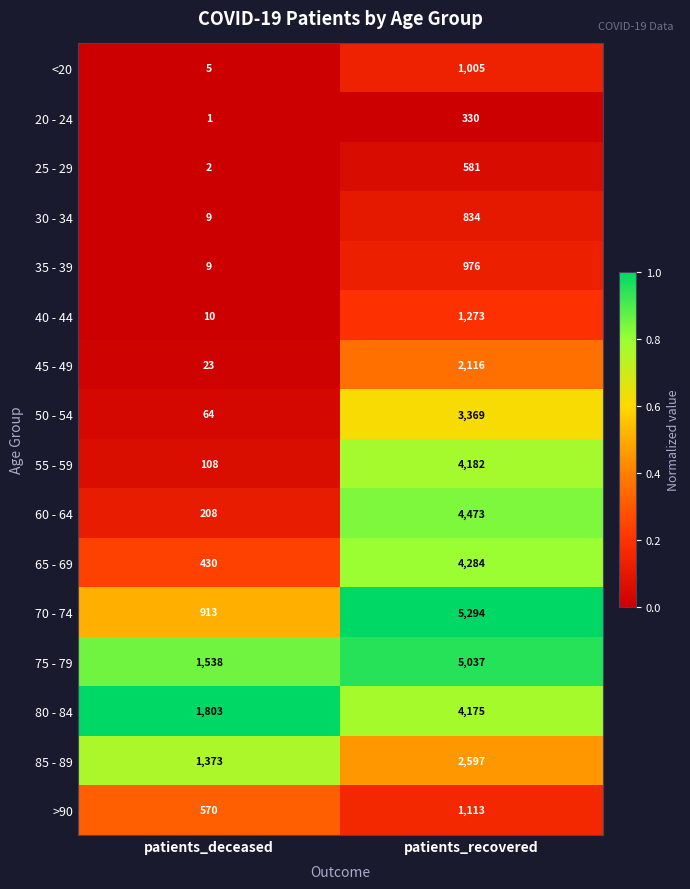

What is the sum of all 35 - 39 values?

985